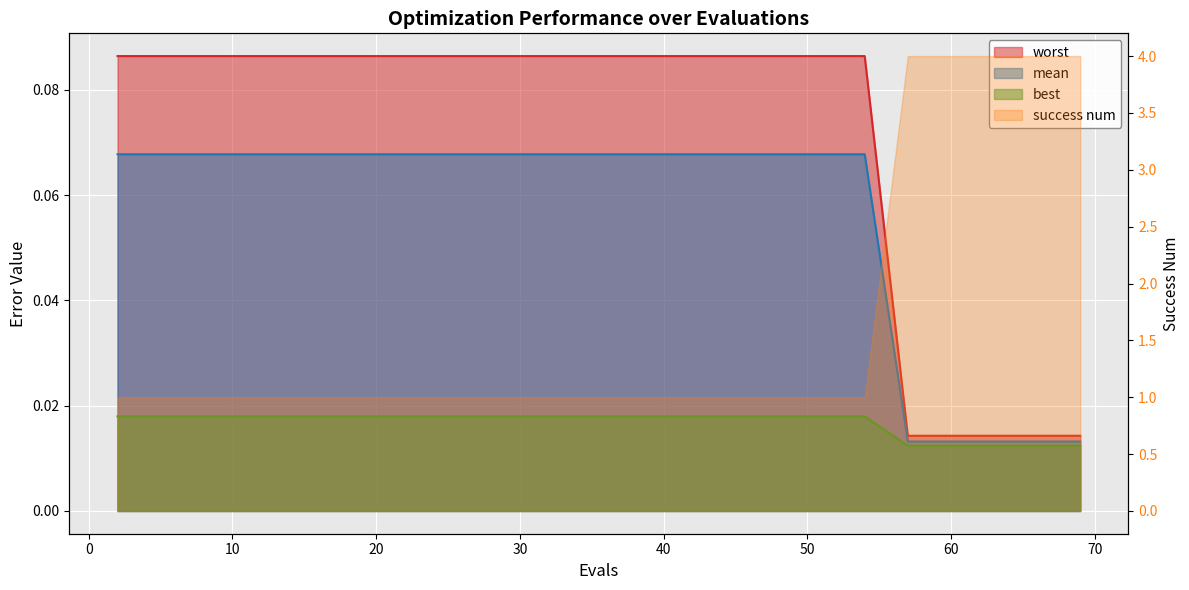

Between 51 and 29, which is larger?

51